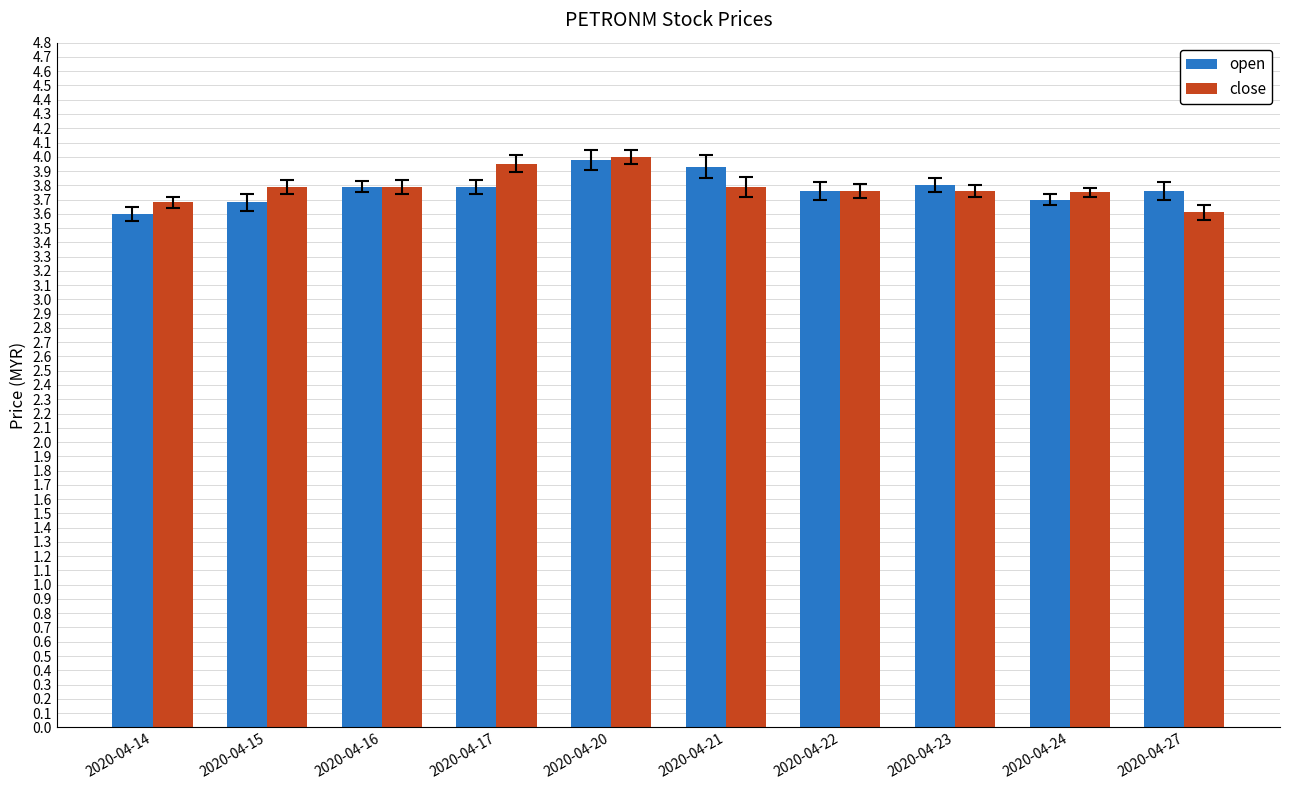

Is the value of open at 2020-04-16 greater than the value of close at 2020-04-17?

No